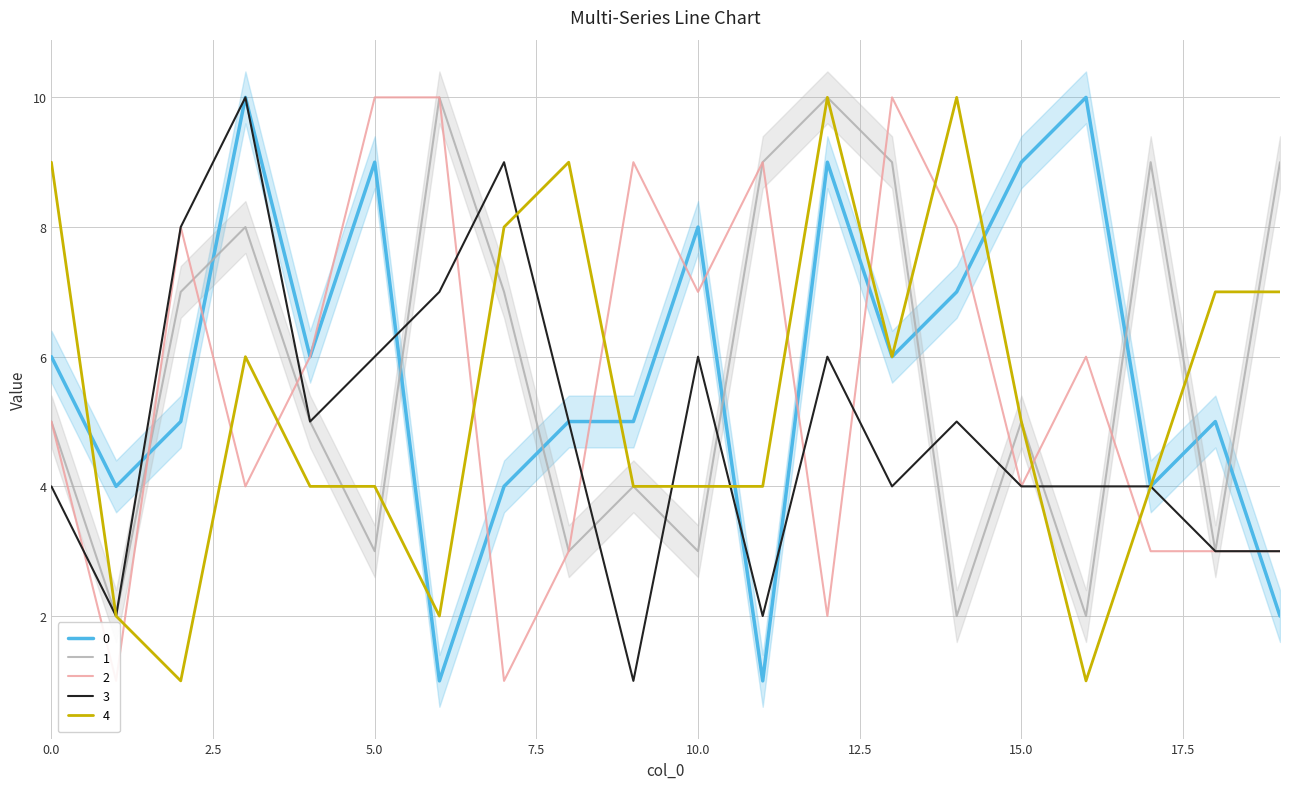

What is the sum of the 1 values at 5 and 17?

12